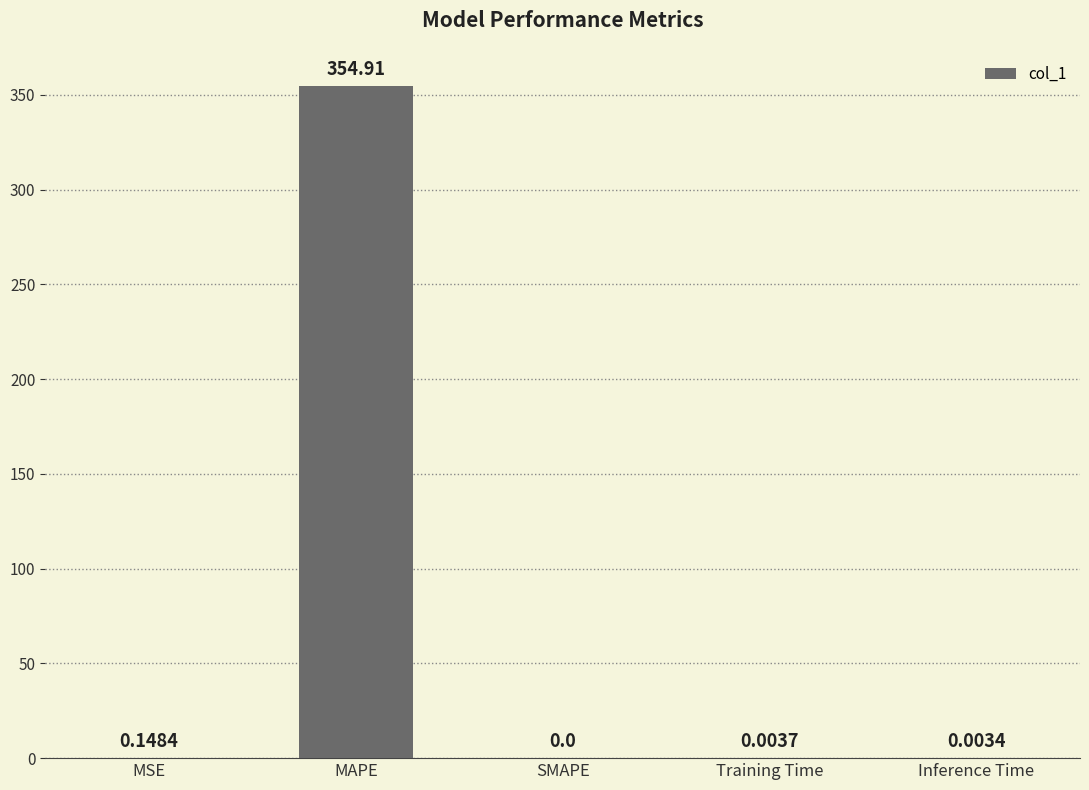

At which label is the value closest to 177?

MSE